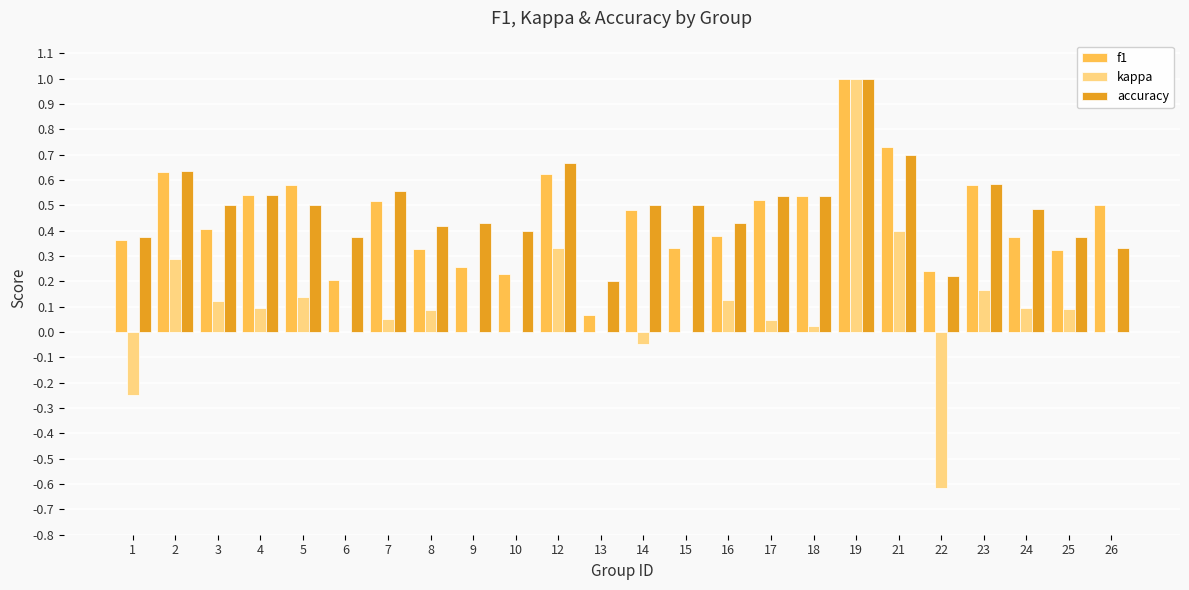

What is the maximum value for kappa?

1.0